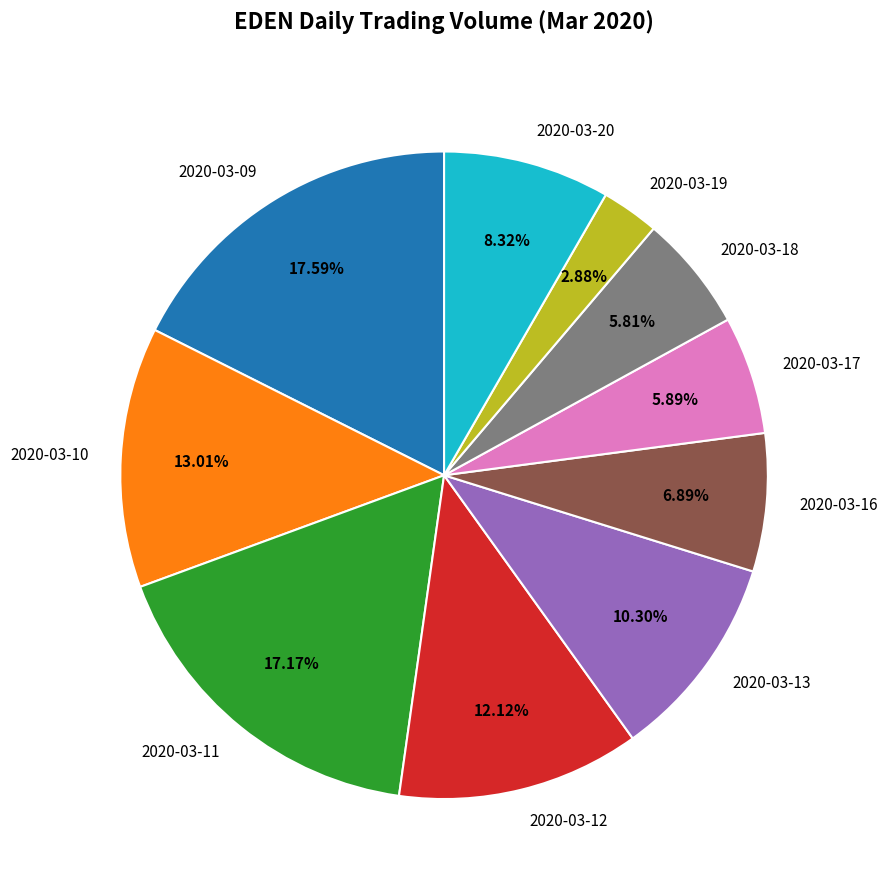

How many segments does this pie chart have?

10